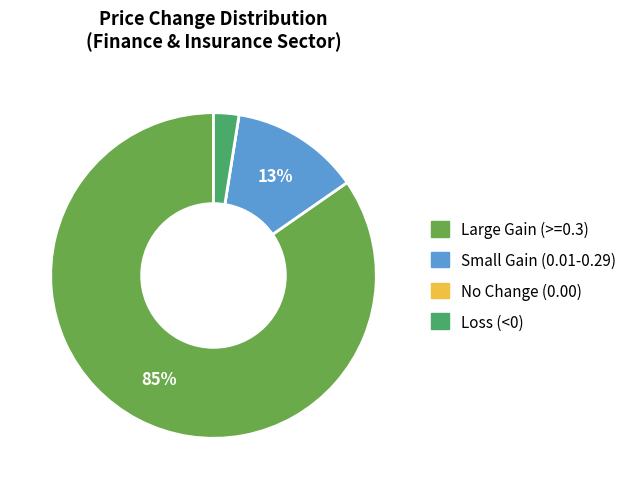

Is there any slice that represents more than half of the pie?

Yes